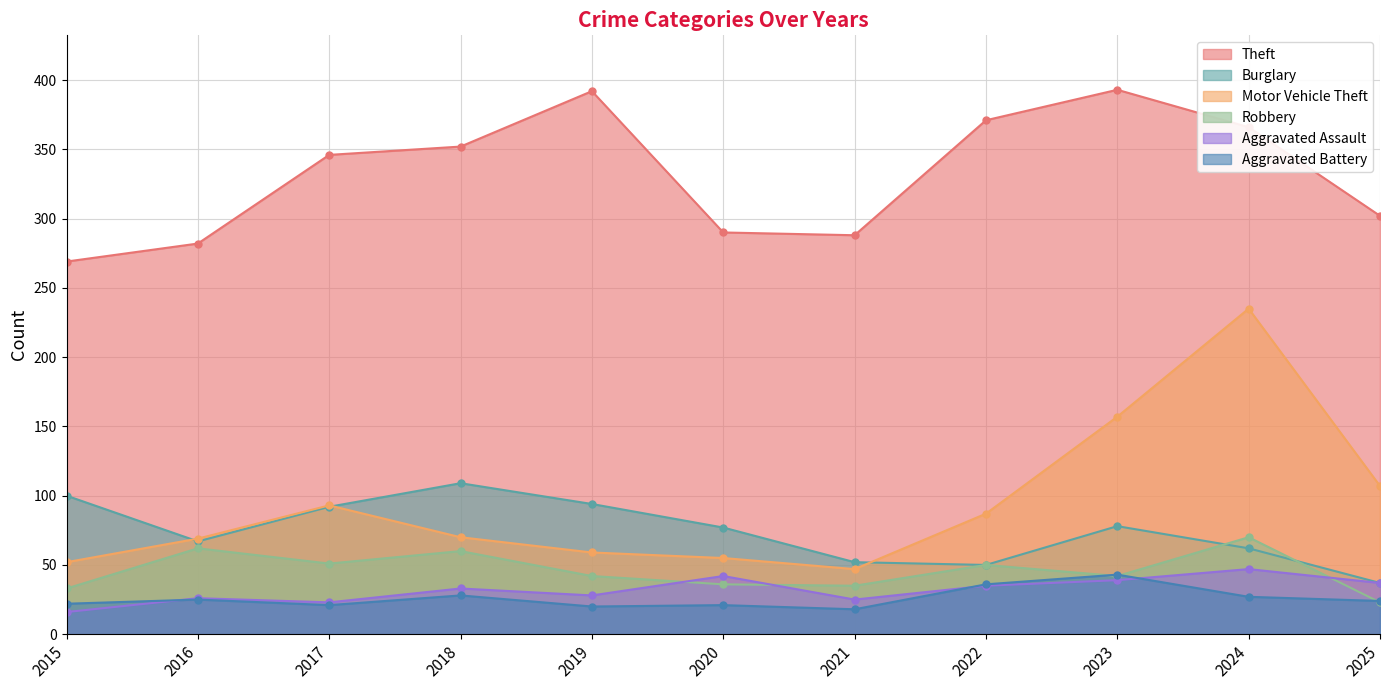

Where is the first local minimum for Aggravated Assault?

2017